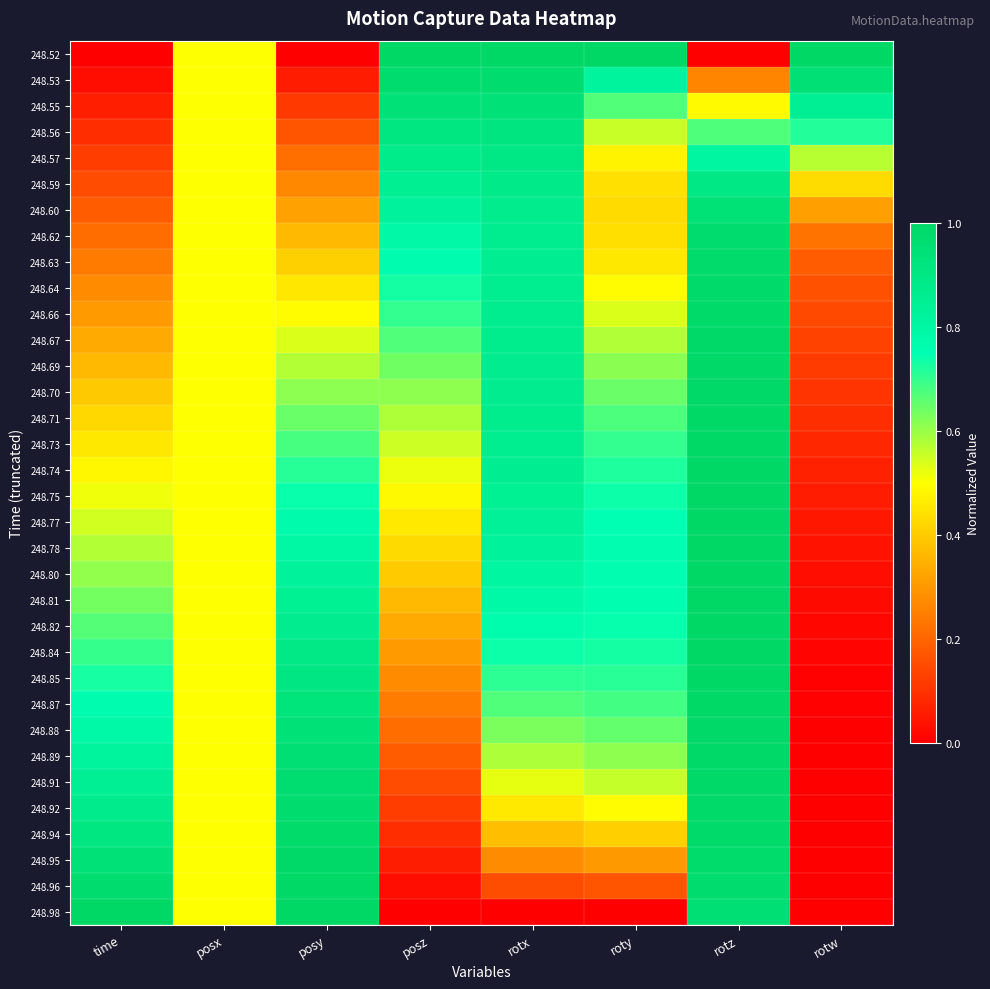

What is the total value across all series at posz?

17.1